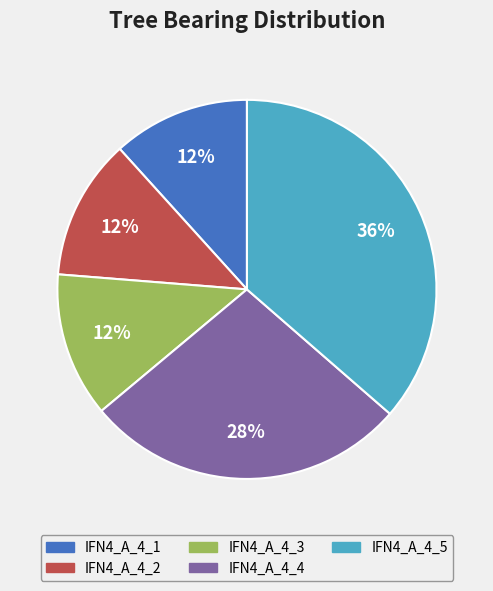

How many segments does this pie chart have?

5